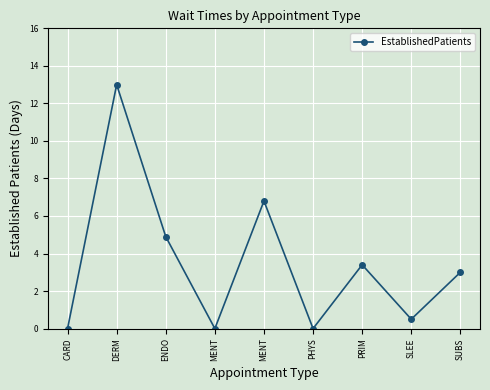

How many lines are shown in the chart?

1